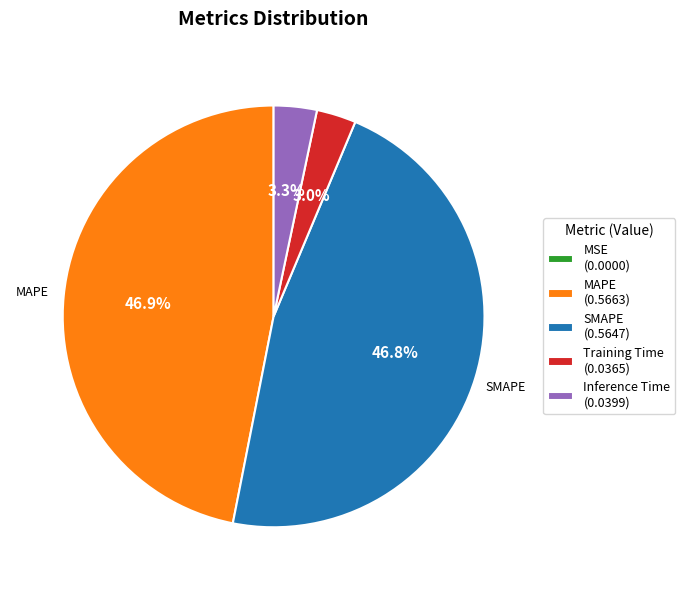

Is there a majority slice in this chart?

No